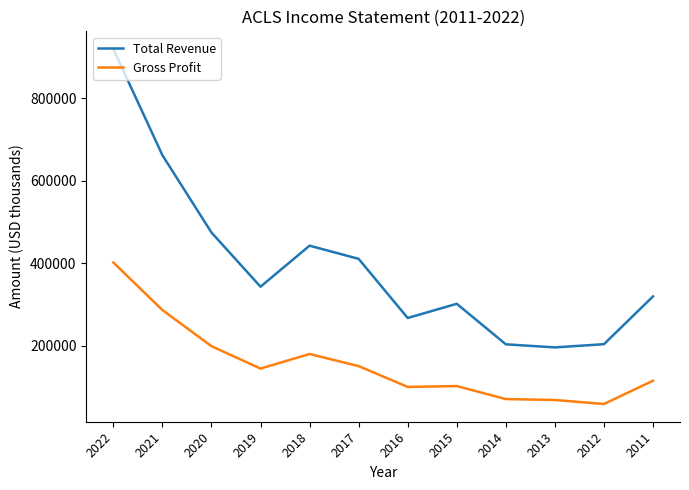

What is the minimum value shown in the chart?

58200